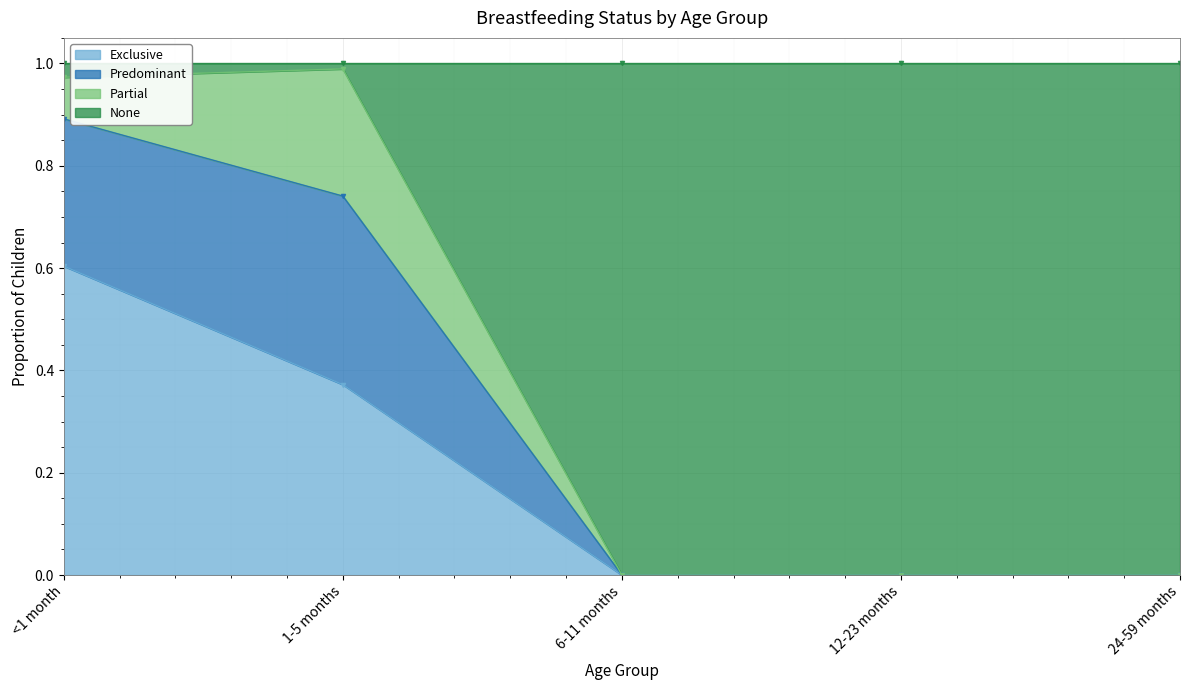

Is it true that Predominant equals 0.0 at 6-11 months?

True